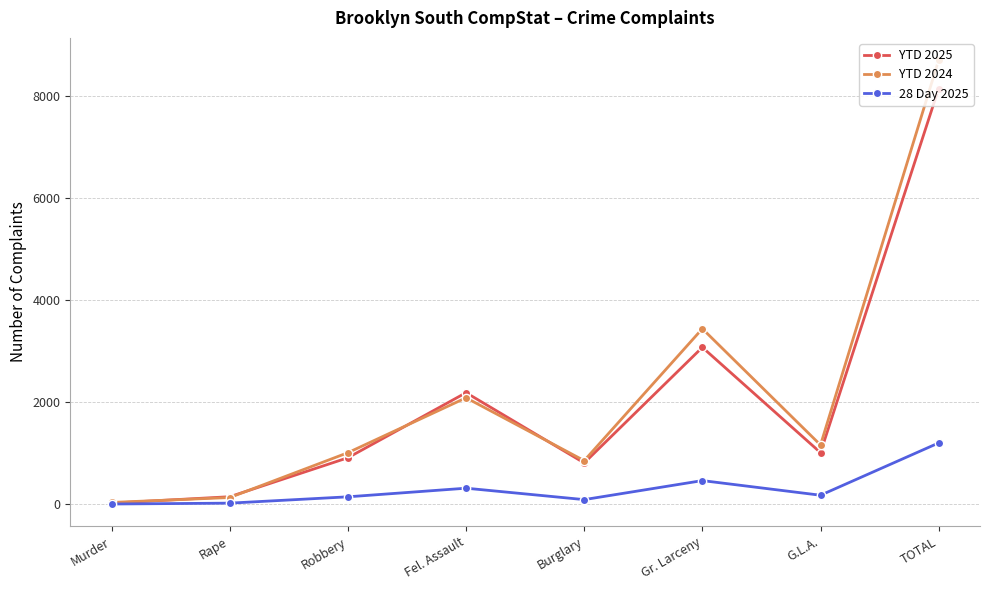

At which category is the sum across all series the highest?

TOTAL